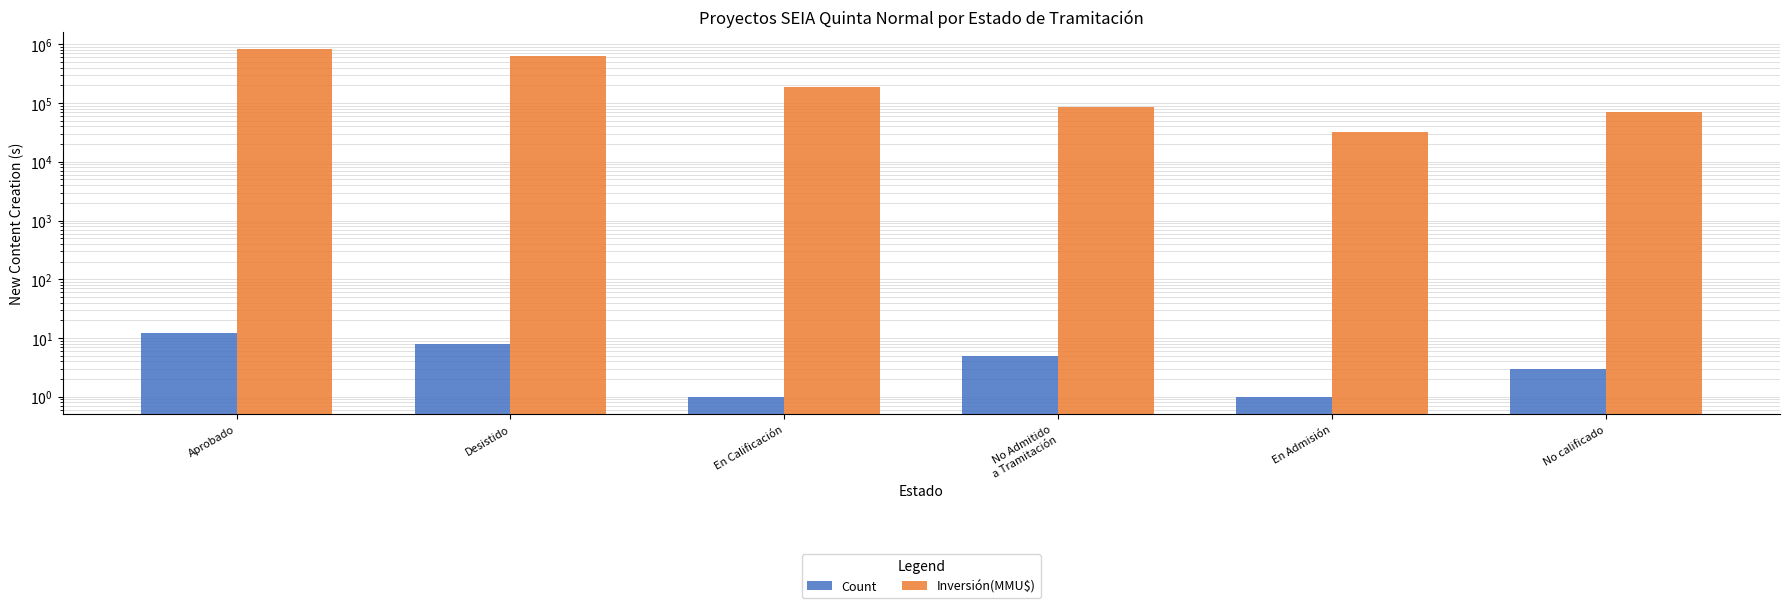

Does the chart contain any negative values?

No